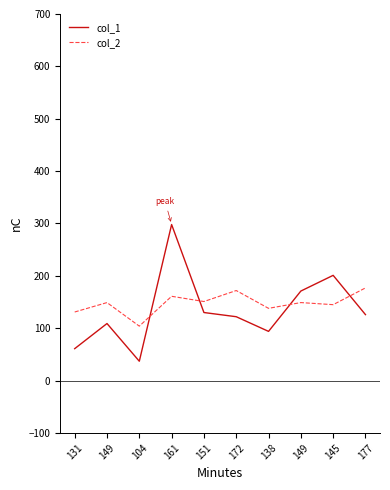

Does the chart have visible grid lines?

No